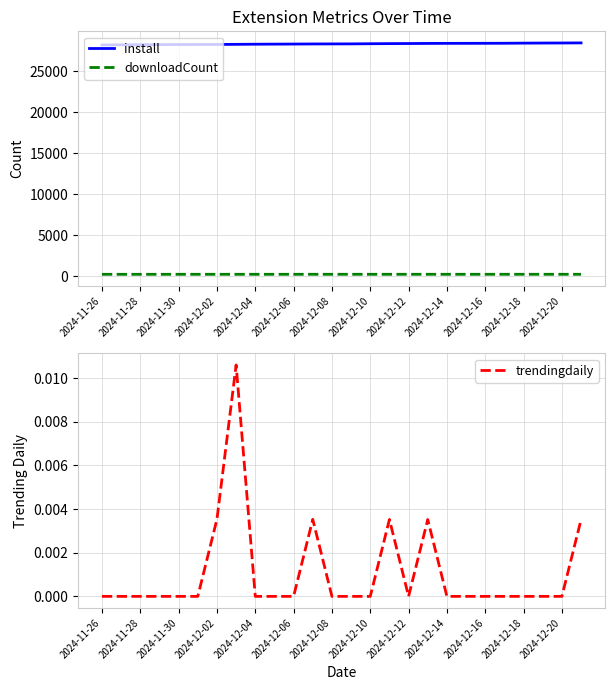

Which series has the largest range (max minus min)?

install